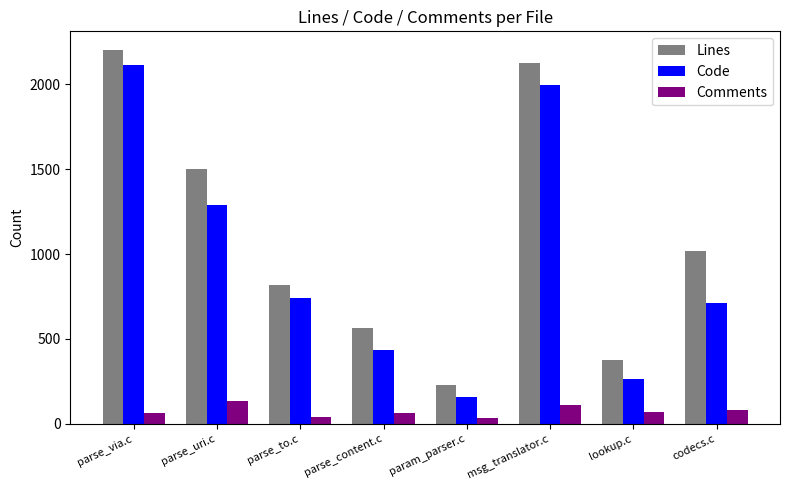

What is the difference between the highest and lowest values at parse_via.c?

2138